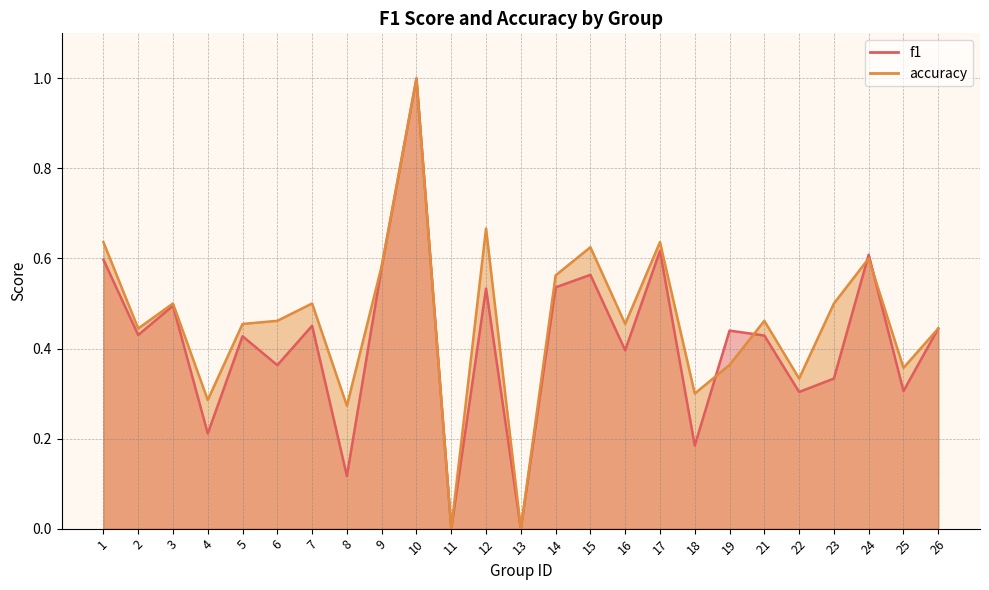

Is the value of f1 at 6 greater than the value of accuracy at 18?

Yes